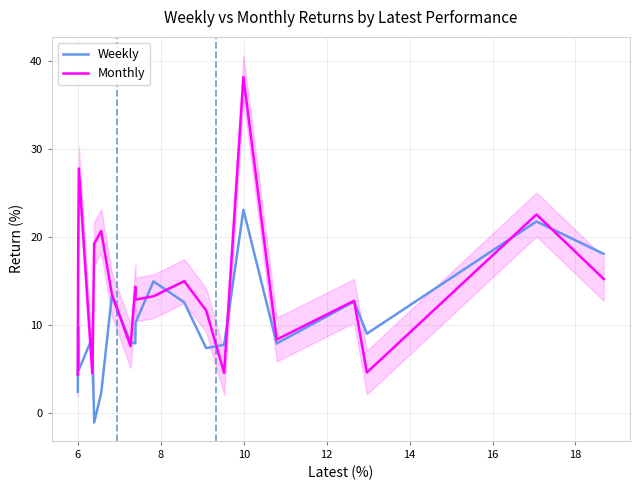

How many lines are shown in the chart?

2